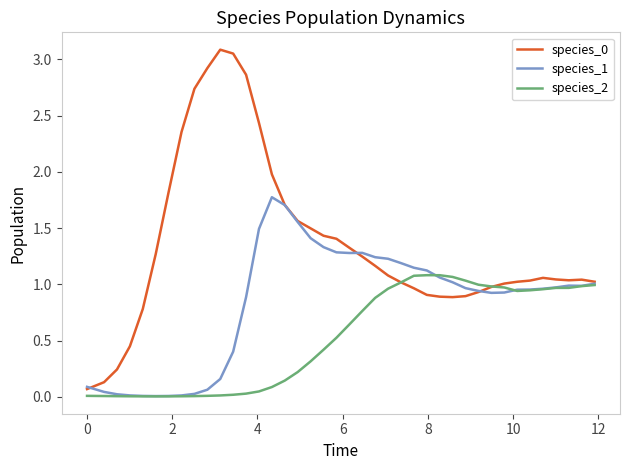

How many series are shown in this chart?

3